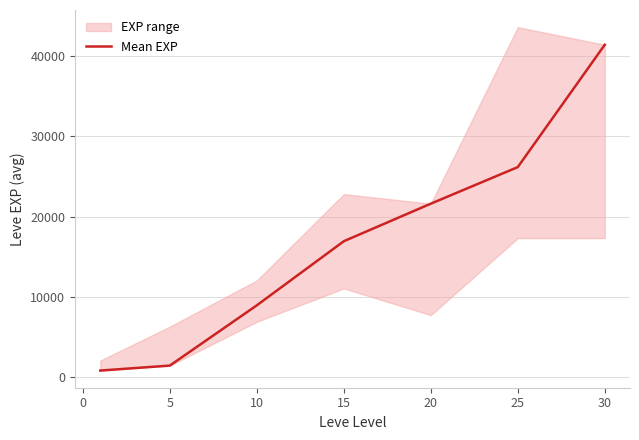

Does the chart have visible grid lines?

Yes